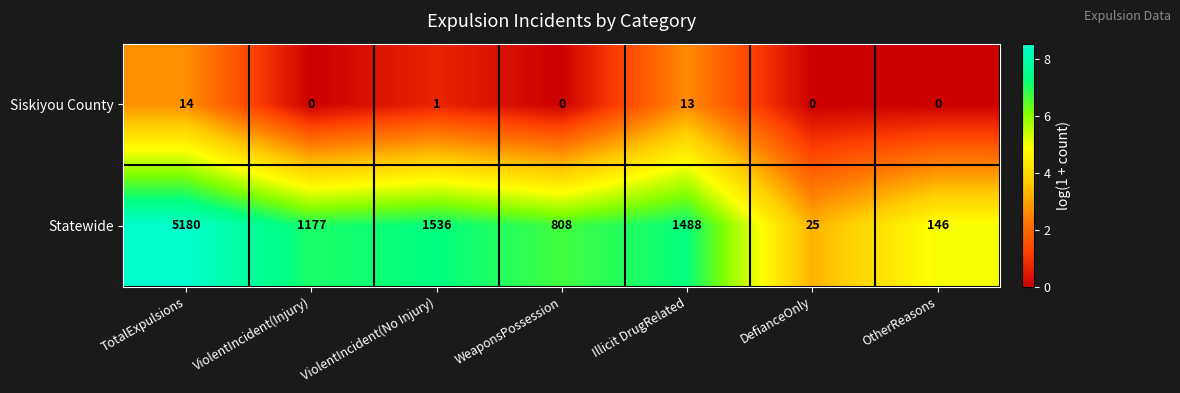

List the series in order of their overall mean, lowest first.

Siskiyou County, Statewide